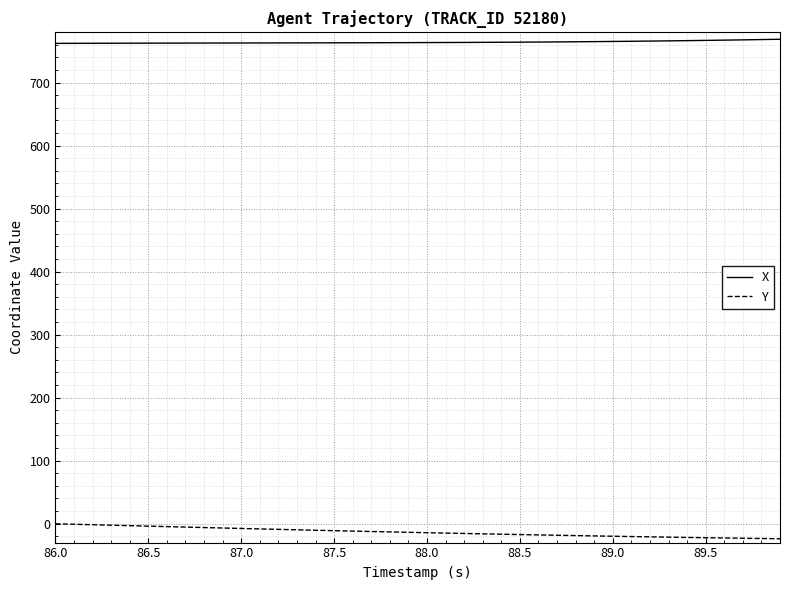

Which series has the largest total across all categories?

X